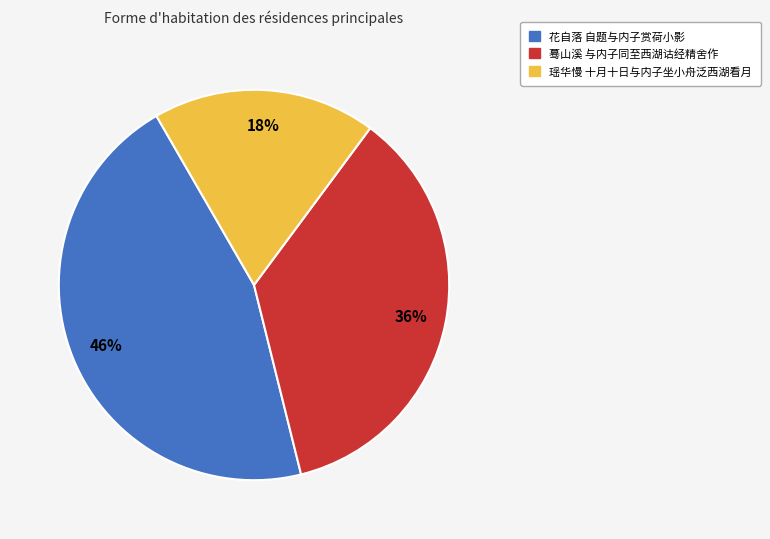

How many slices are in this pie chart?

3